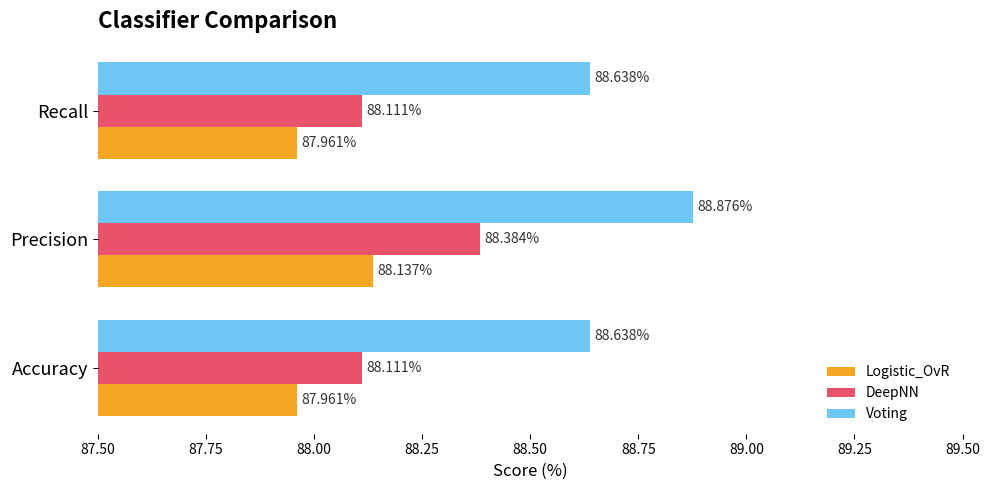

Which series has the largest total across all categories?

Voting